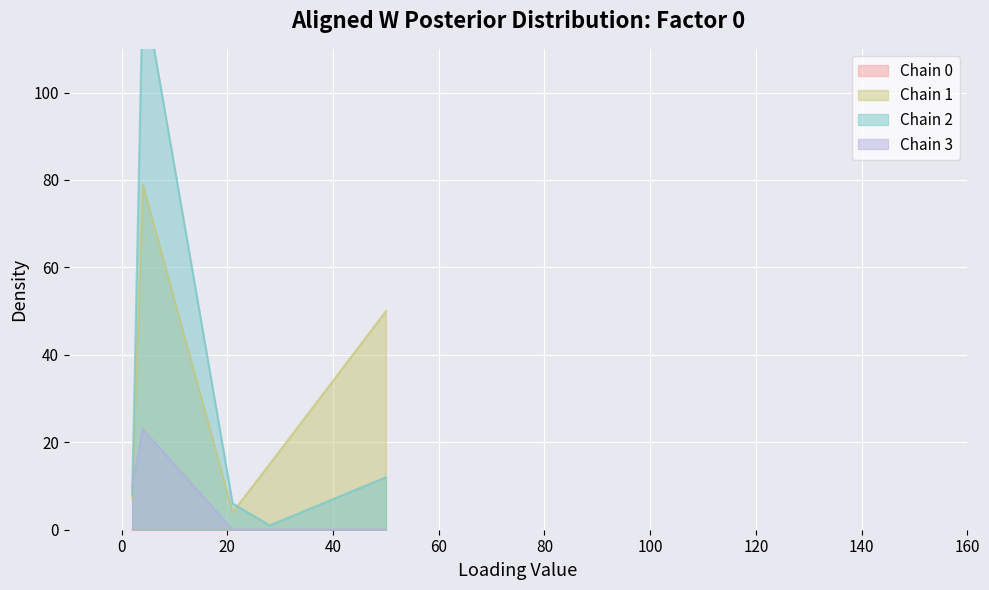

How many distinct data groups are displayed?

3